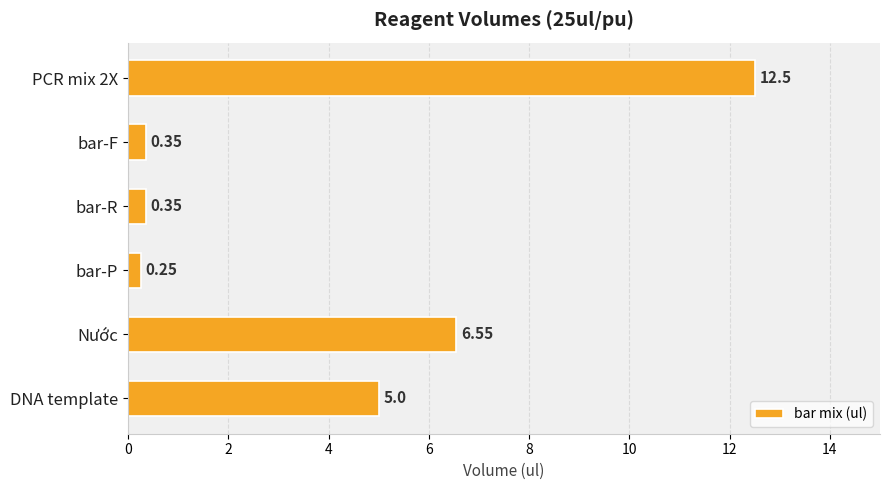

What is the label of the 3rd bar from the bottom?

bar-P